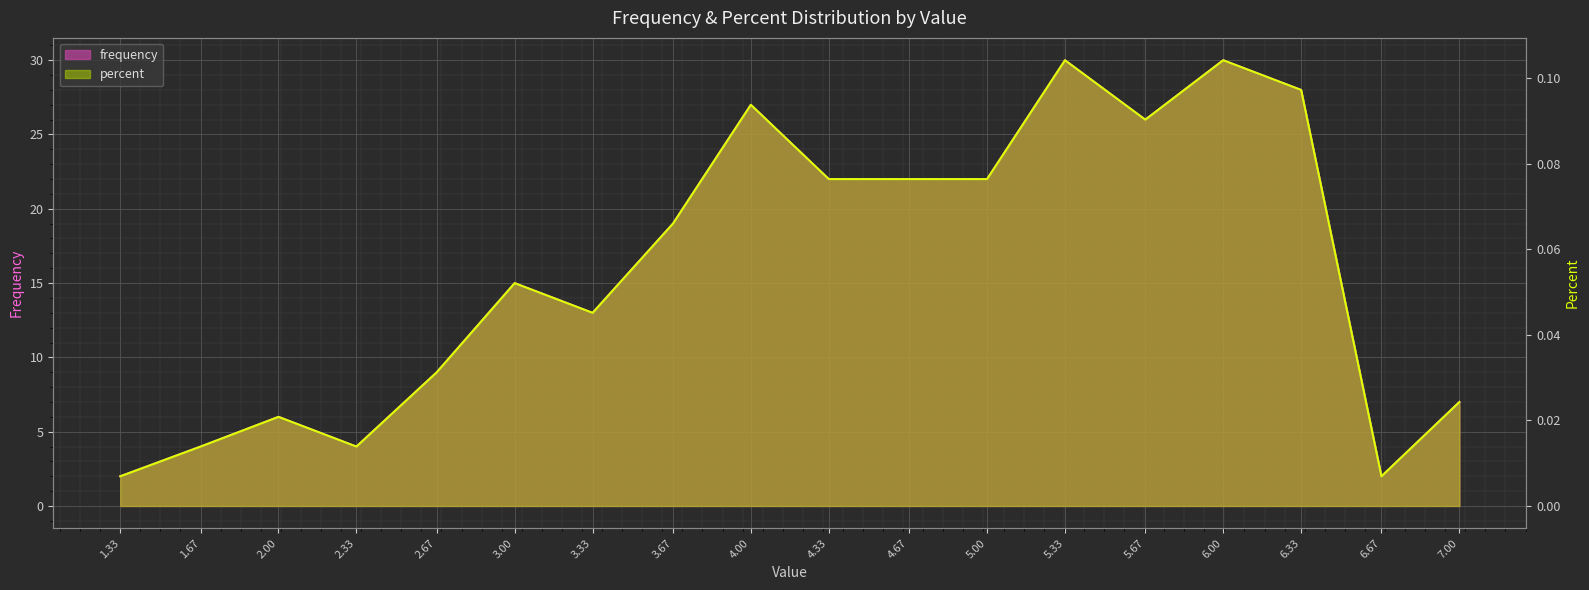

What is the difference between the highest and lowest values at 2?

6.0